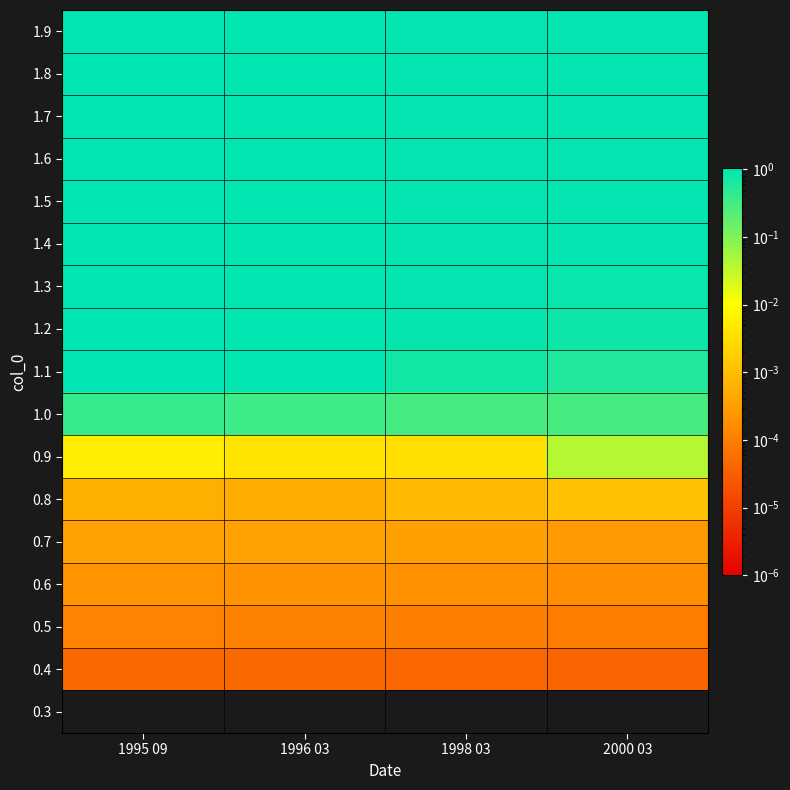

Reading right to left, extract all data points from this chart.

0.3: 2000 03=0.0	1998 03=0.0	1996 03=0.0	1995 09=0.0
0.4: 2000 03=0.0	1998 03=0.0	1996 03=0.0	1995 09=0.0
0.5: 2000 03=0.0	1998 03=0.0	1996 03=0.0	1995 09=0.0
0.6: 2000 03=0.0	1998 03=0.0	1996 03=0.0	1995 09=0.0
0.7: 2000 03=0.0	1998 03=0.0	1996 03=0.0	1995 09=0.0
0.8: 2000 03=0.0	1998 03=0.0	1996 03=0.0	1995 09=0.0
0.9: 2000 03=0.0	1998 03=0.0	1996 03=0.0	1995 09=0.0
1.0: 2000 03=0.3	1998 03=0.3	1996 03=0.3	1995 09=0.4
1.1: 2000 03=0.6	1998 03=0.8	1996 03=1.0	1995 09=1.1
1.2: 2000 03=0.8	1998 03=0.9	1996 03=1.0	1995 09=1.1
1.3: 2000 03=0.9	1998 03=1.0	1996 03=1.0	1995 09=1.1
1.4: 2000 03=1.0	1998 03=1.0	1996 03=1.0	1995 09=1.1
1.5: 2000 03=1.0	1998 03=1.0	1996 03=1.0	1995 09=1.1
1.6: 2000 03=1.0	1998 03=1.0	1996 03=1.0	1995 09=1.1
1.7: 2000 03=1.0	1998 03=1.0	1996 03=1.0	1995 09=1.1
1.8: 2000 03=1.0	1998 03=1.0	1996 03=1.0	1995 09=1.1
1.9: 2000 03=1.0	1998 03=1.0	1996 03=1.0	1995 09=1.1